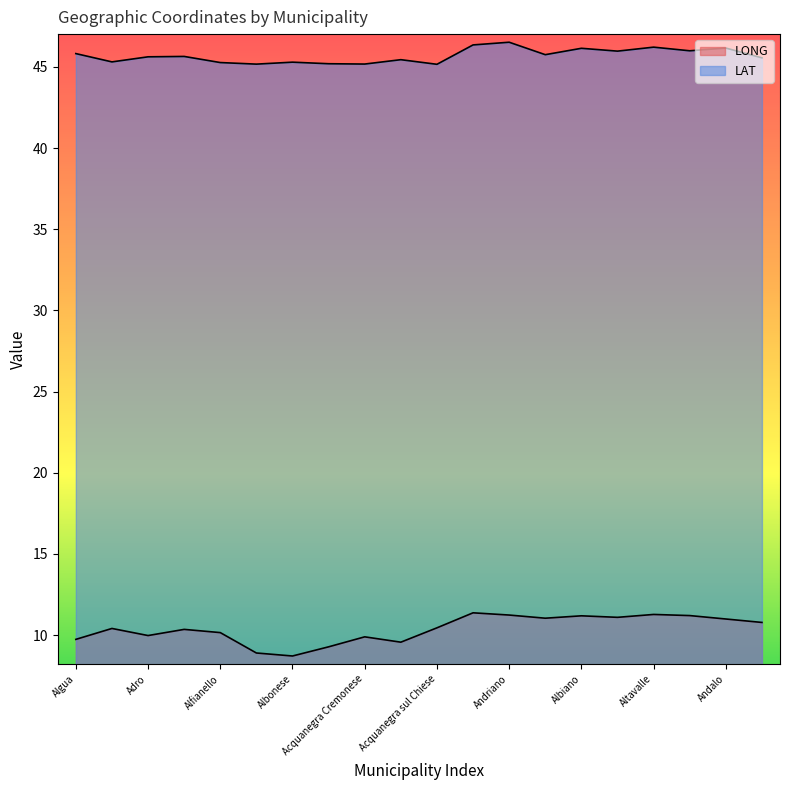

What is the label of the 17th point from the right?

Agnosine